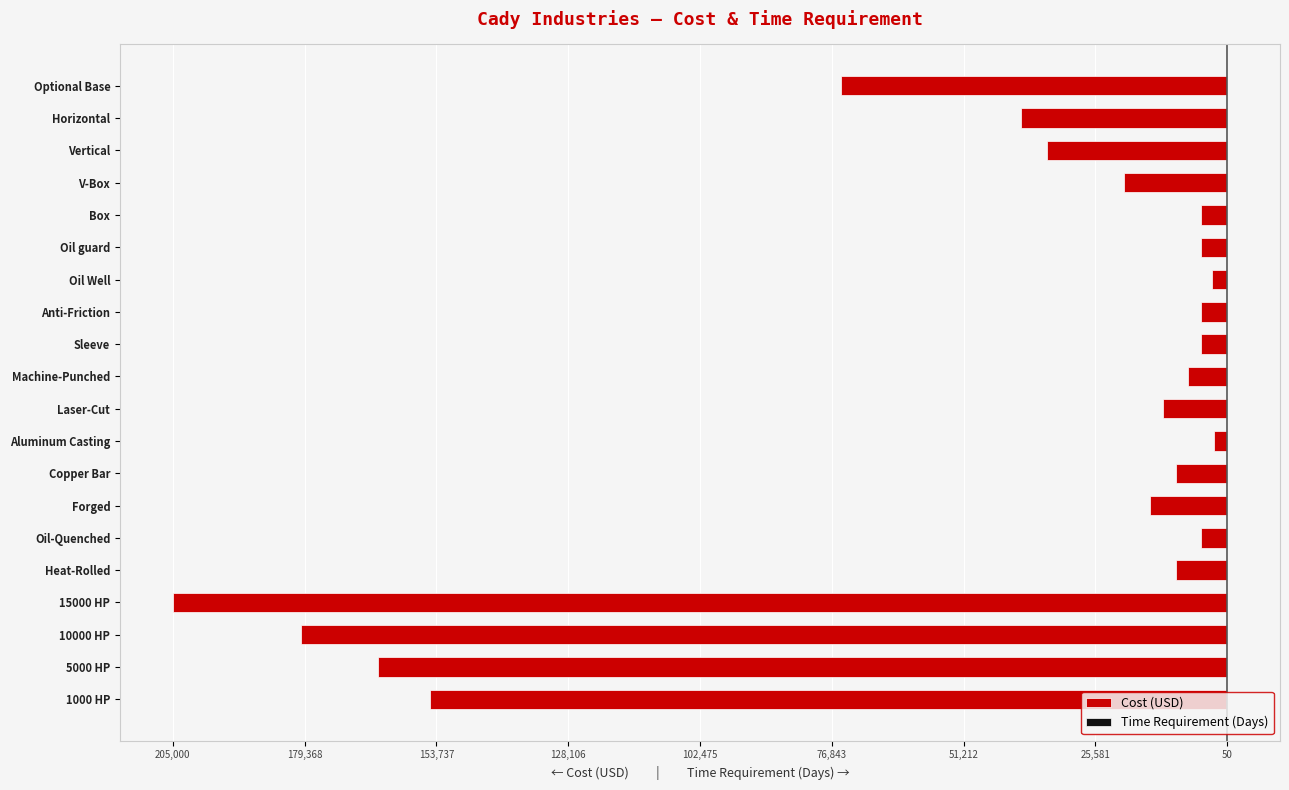

Is the value of Time Requirement (Days) at Sleeve greater than the value of Cost (USD) at Optional Base?

Yes